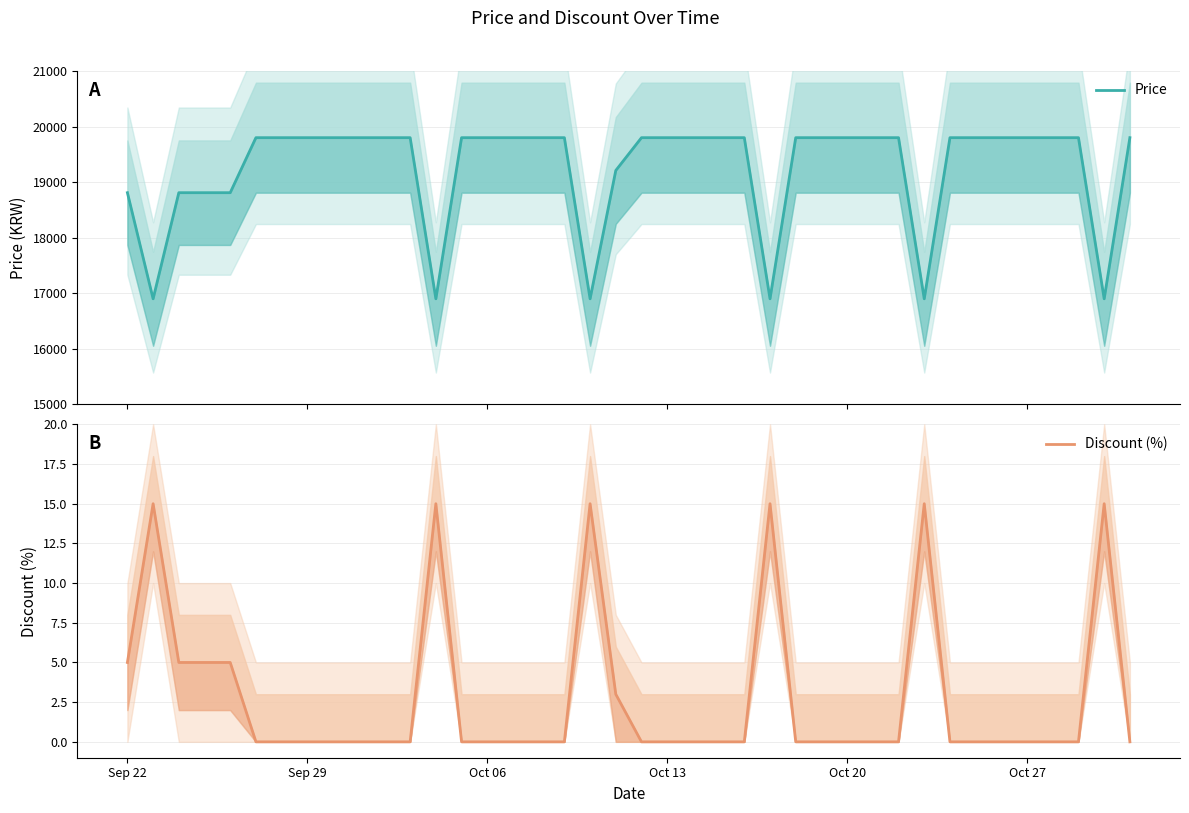

How many distinct data groups are displayed?

2